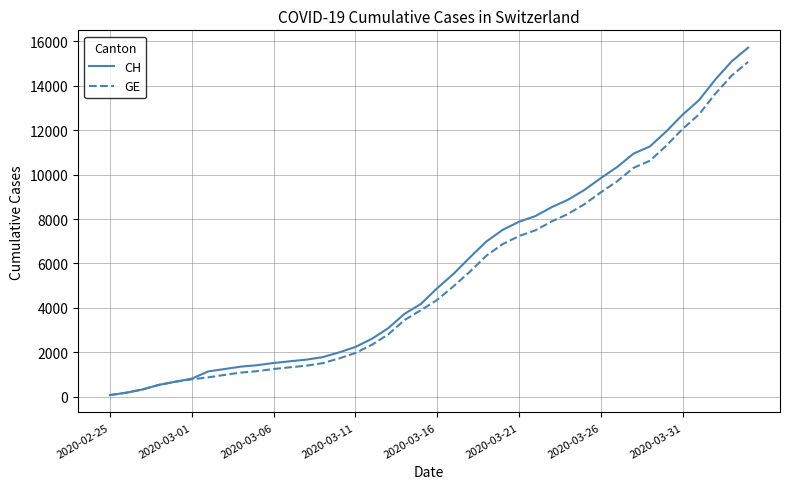

Which series has the largest range (max minus min)?

CH